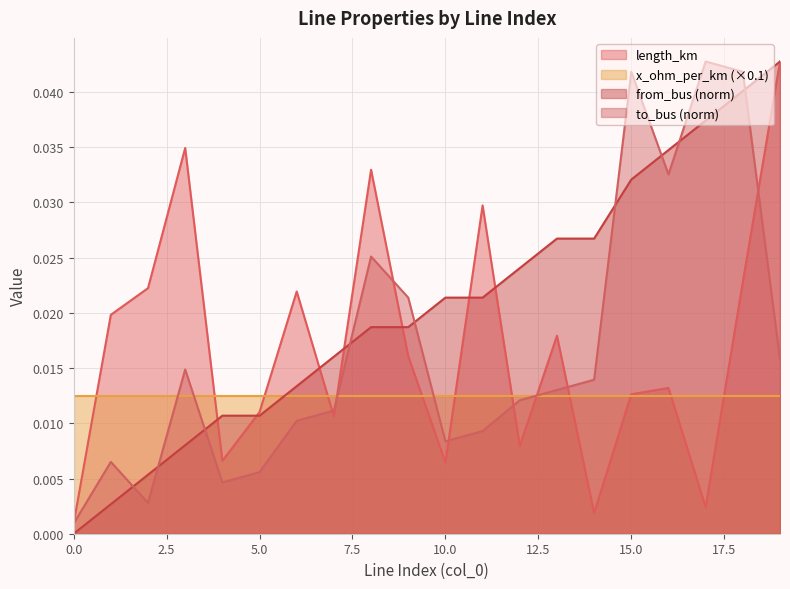

How many times do from_bus and to_bus cross each other?

9